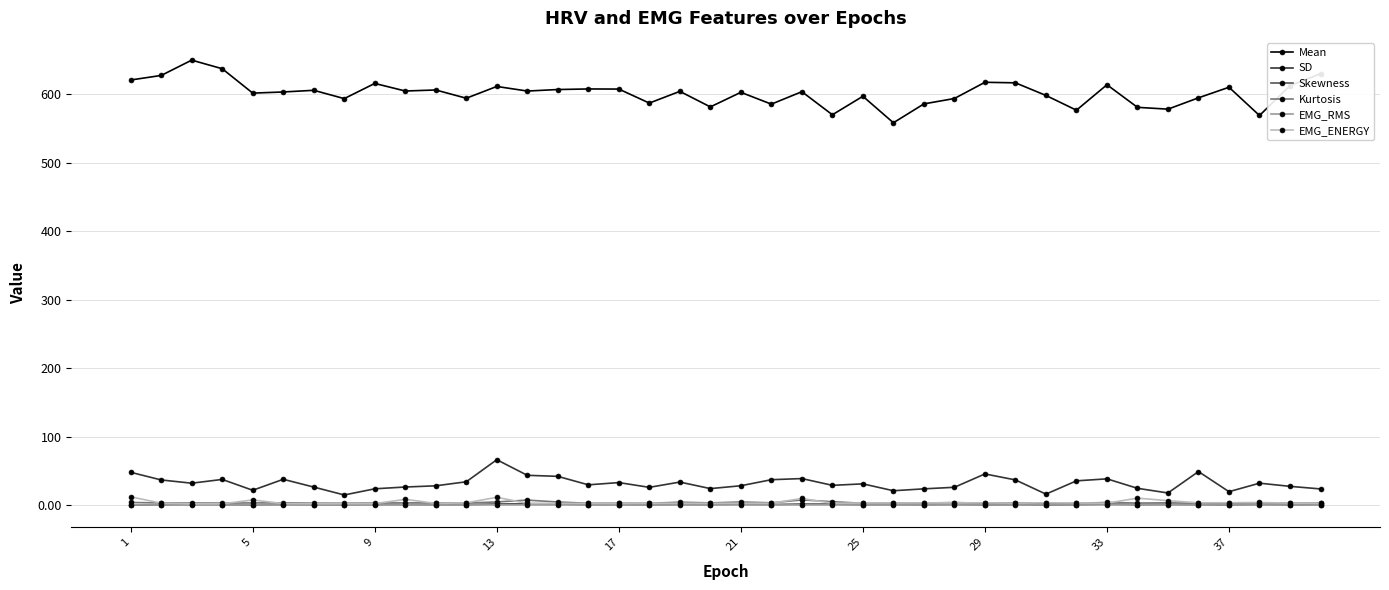

What are all the series names shown in the legend?

Mean, SD, Skewness, Kurtosis, EMG_RMS, EMG_ENERGY